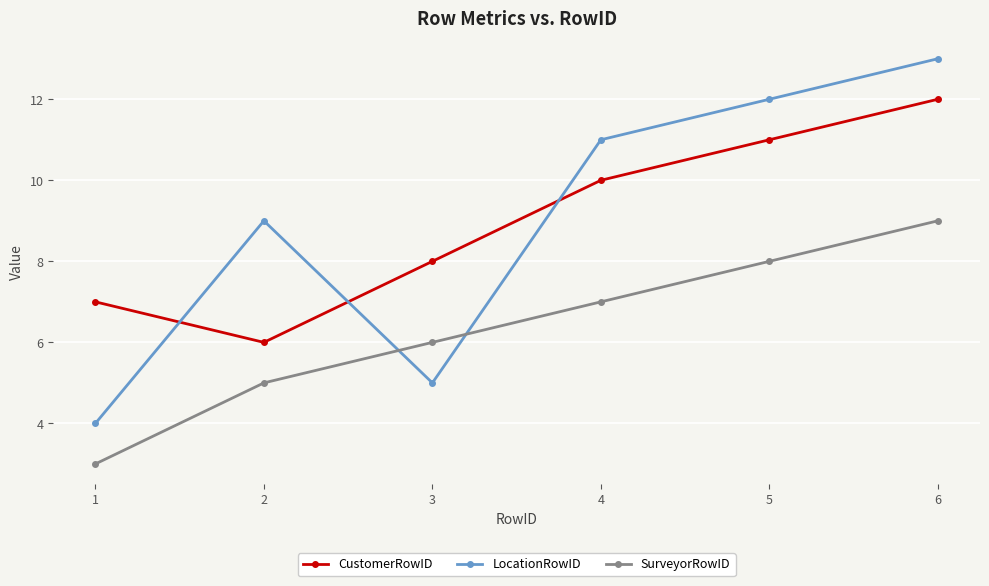

What value does the LocationRowID series have at 1?

4